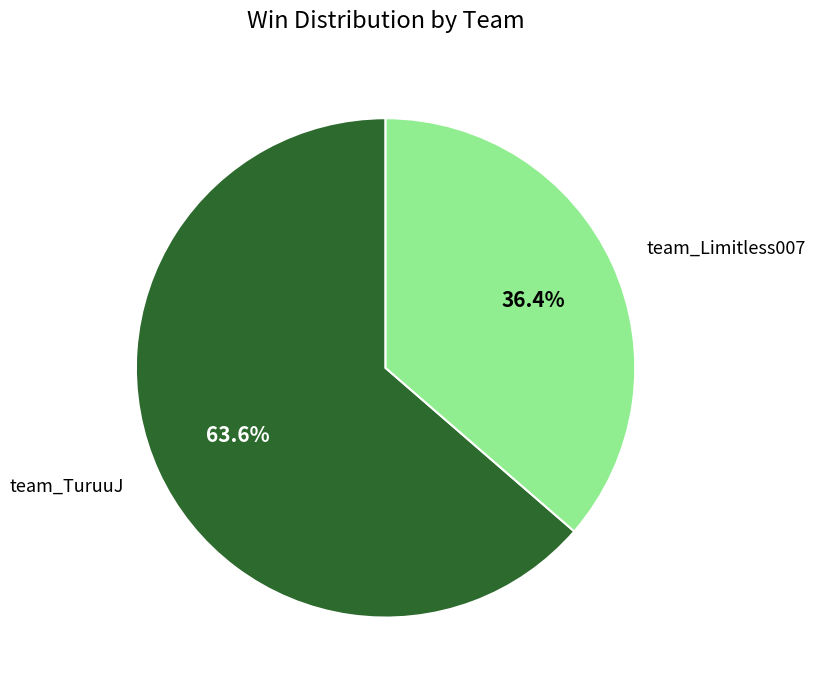

What is the total percentage of team_Limitless007 and team_TuruuJ?

100.0%